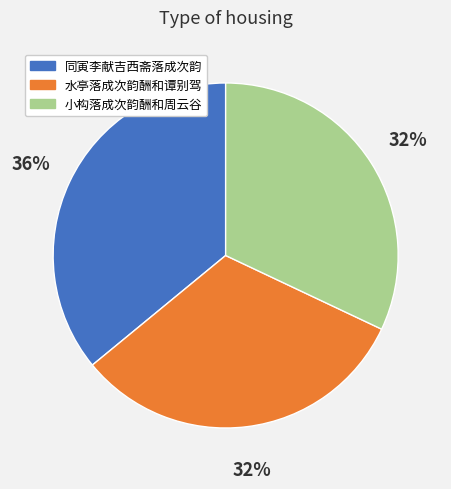

What is the largest slice in the pie chart?

同寅李献吉西斋落成次韵